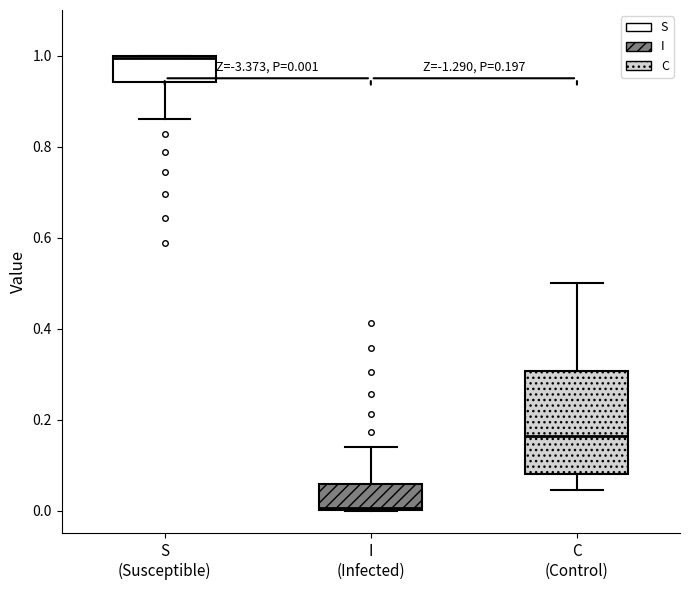

Which box's median line is the highest?

S (Susceptible)